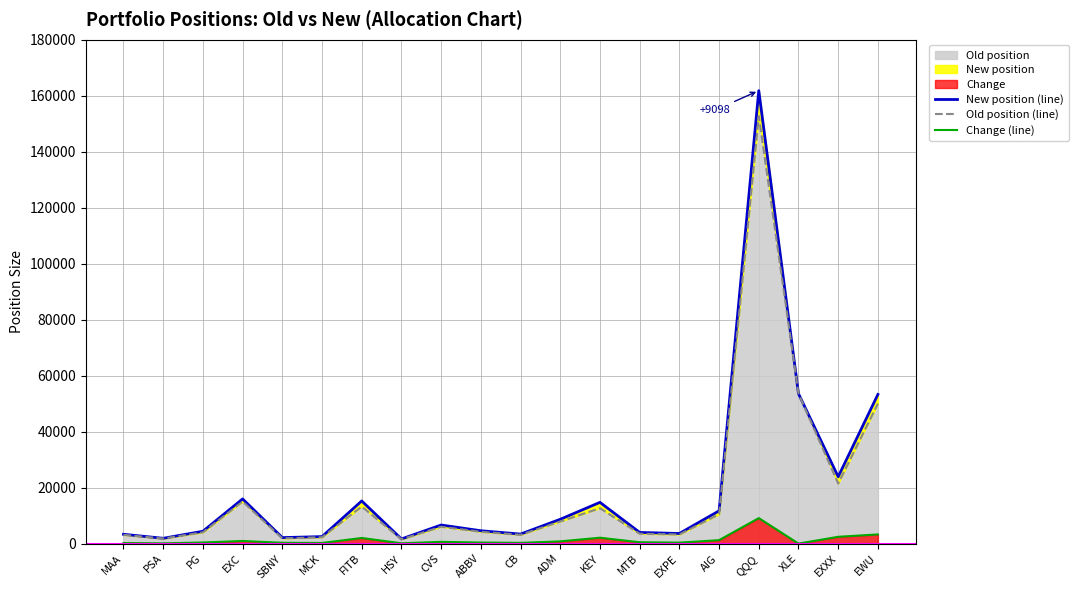

What is the value of the Change (line) point at the 15th from the left?

345